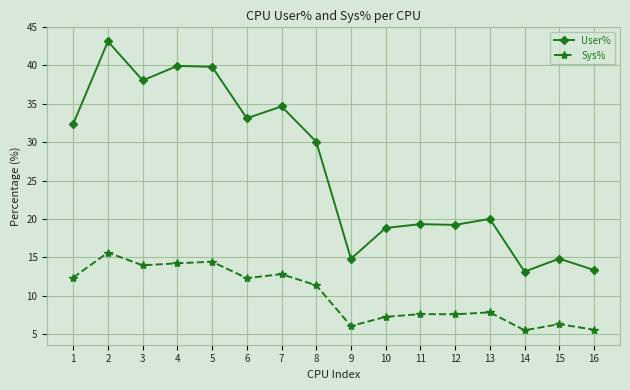

True or false: User% has more than 2 interior local peaks.

True